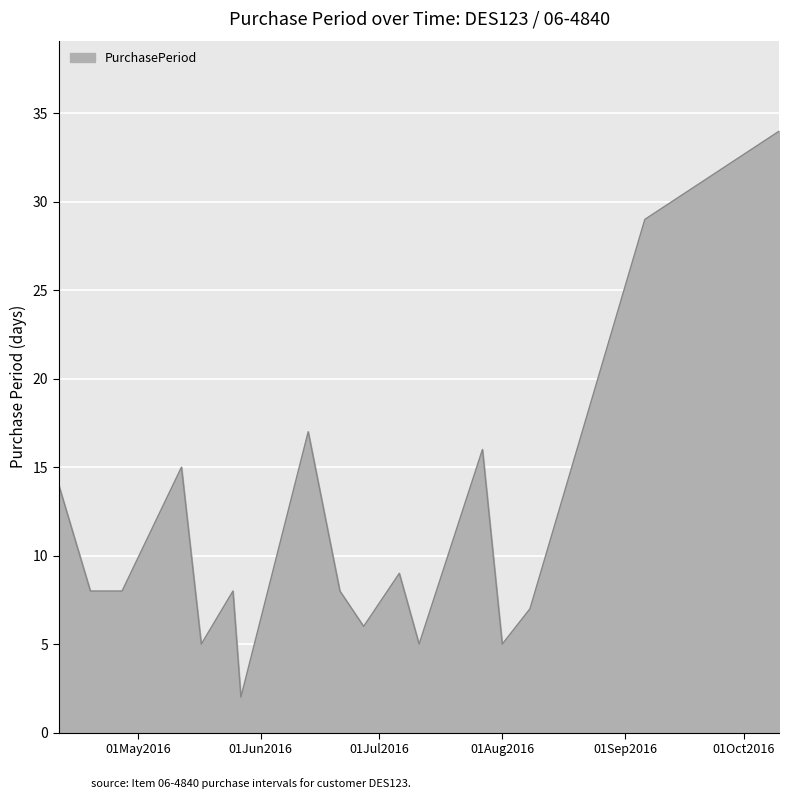

How many lines are shown in the chart?

1